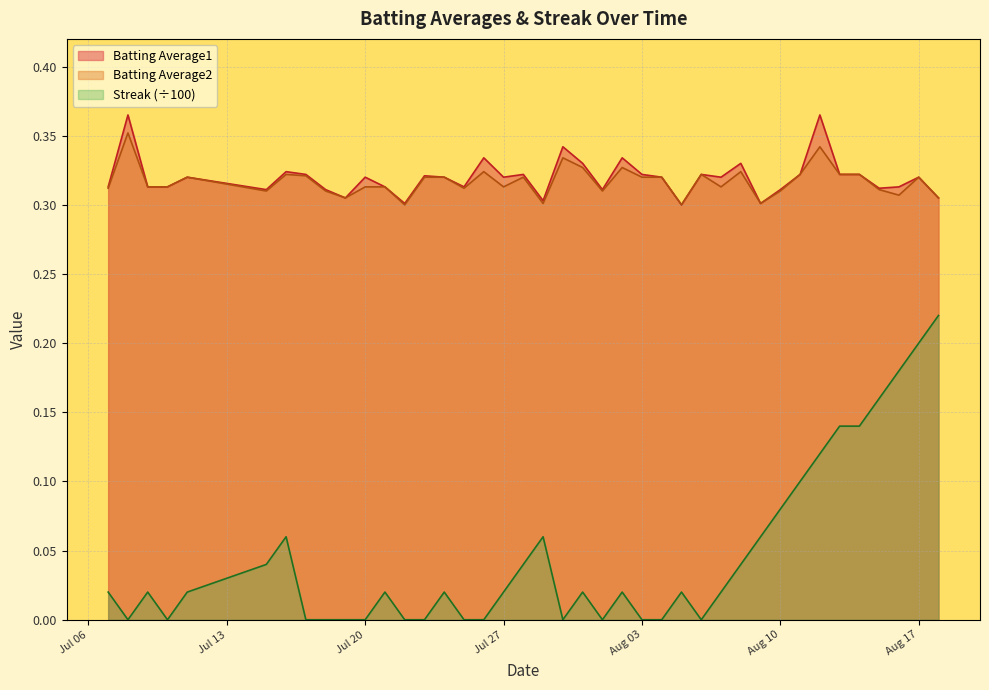

Which series has the largest range (max minus min)?

Streak (÷100)